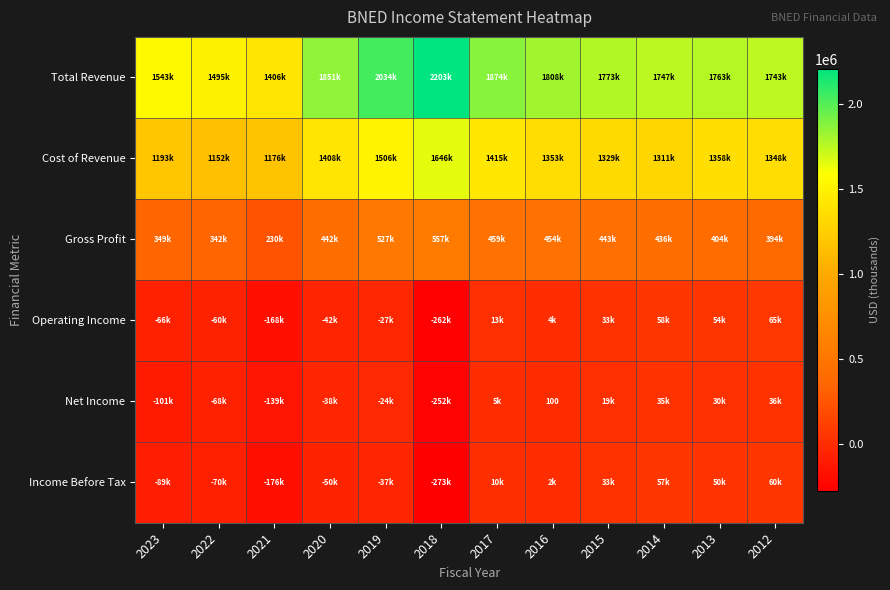

Which label corresponds to the smallest value in the chart?

2018